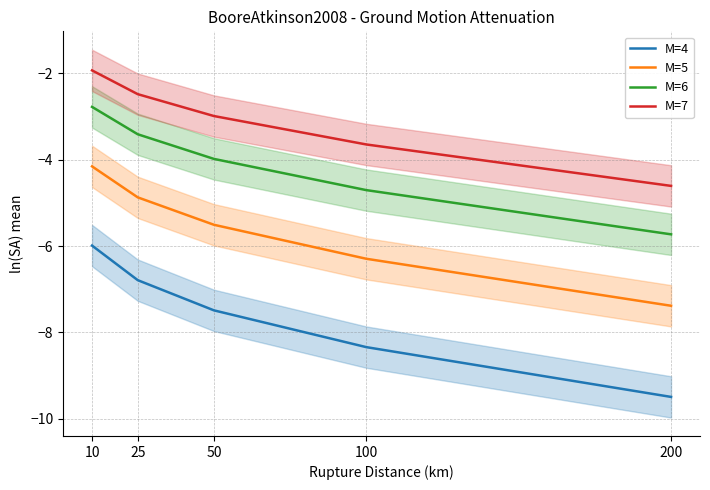

What is the smallest value displayed?

-9.5